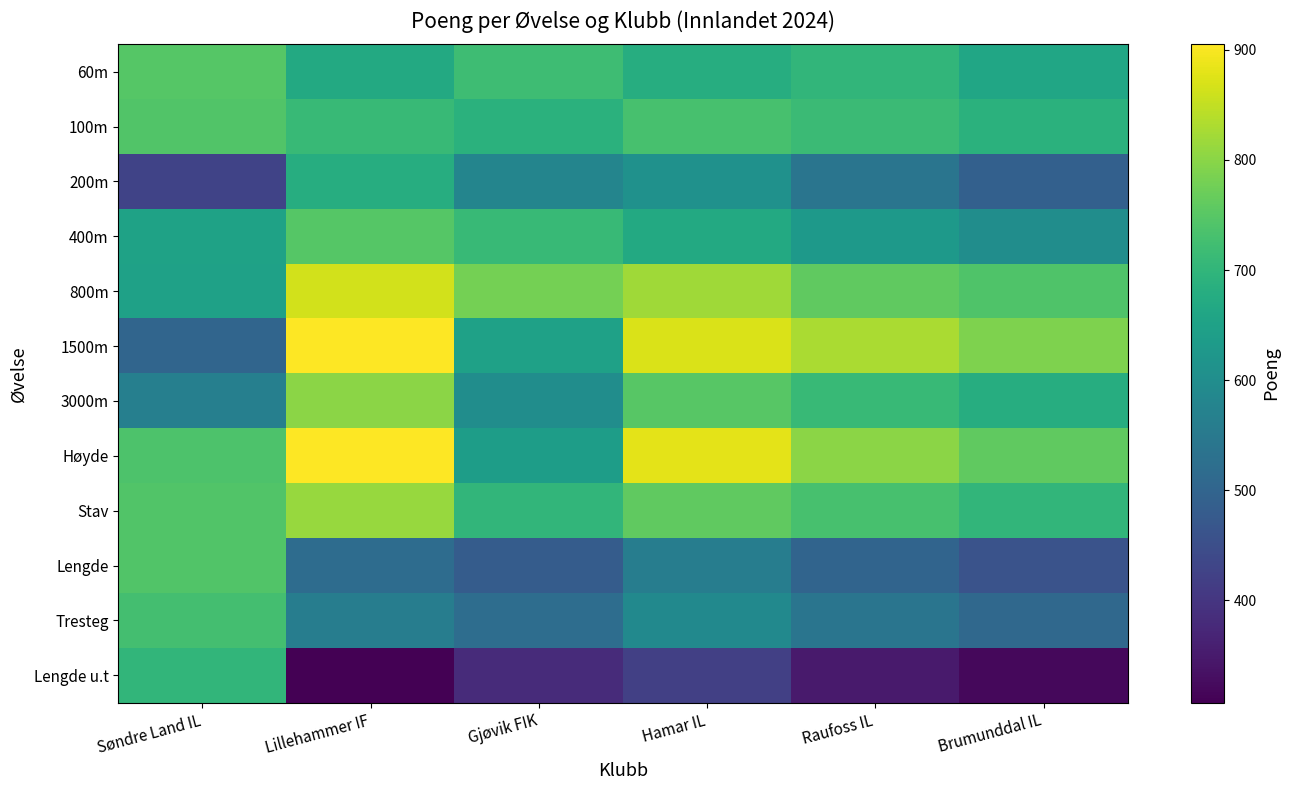

Reading right to left, transcribe all the data shown in this chart.

60m: Brumunddal IL=660	Raufoss IL=700	Hamar IL=680	Gjøvik FIK=720	Lillehammer IF=671	Søndre Land IL=748
100m: Brumunddal IL=690	Raufoss IL=715	Hamar IL=730	Gjøvik FIK=690	Lillehammer IF=709	Søndre Land IL=743
200m: Brumunddal IL=490	Raufoss IL=540	Hamar IL=610	Gjøvik FIK=580	Lillehammer IF=680	Søndre Land IL=427
400m: Brumunddal IL=600	Raufoss IL=630	Hamar IL=670	Gjøvik FIK=710	Lillehammer IF=747	Søndre Land IL=652
800m: Brumunddal IL=740	Raufoss IL=760	Hamar IL=820	Gjøvik FIK=780	Lillehammer IF=863	Søndre Land IL=650
1500m: Brumunddal IL=790	Raufoss IL=830	Hamar IL=870	Gjøvik FIK=650	Lillehammer IF=905	Søndre Land IL=501
3000m: Brumunddal IL=680	Raufoss IL=710	Hamar IL=750	Gjøvik FIK=600	Lillehammer IF=800	Søndre Land IL=565
Høyde: Brumunddal IL=760	Raufoss IL=800	Hamar IL=880	Gjøvik FIK=640	Lillehammer IF=904	Søndre Land IL=738
Stav: Brumunddal IL=700	Raufoss IL=730	Hamar IL=760	Gjøvik FIK=700	Lillehammer IF=812	Søndre Land IL=742
Lengde: Brumunddal IL=460	Raufoss IL=500	Hamar IL=560	Gjøvik FIK=480	Lillehammer IF=519	Søndre Land IL=742
Tresteg: Brumunddal IL=510	Raufoss IL=540	Hamar IL=590	Gjøvik FIK=520	Lillehammer IF=561	Søndre Land IL=727
Lengde u.t: Brumunddal IL=320	Raufoss IL=350	Hamar IL=420	Gjøvik FIK=380	Lillehammer IF=307	Søndre Land IL=700